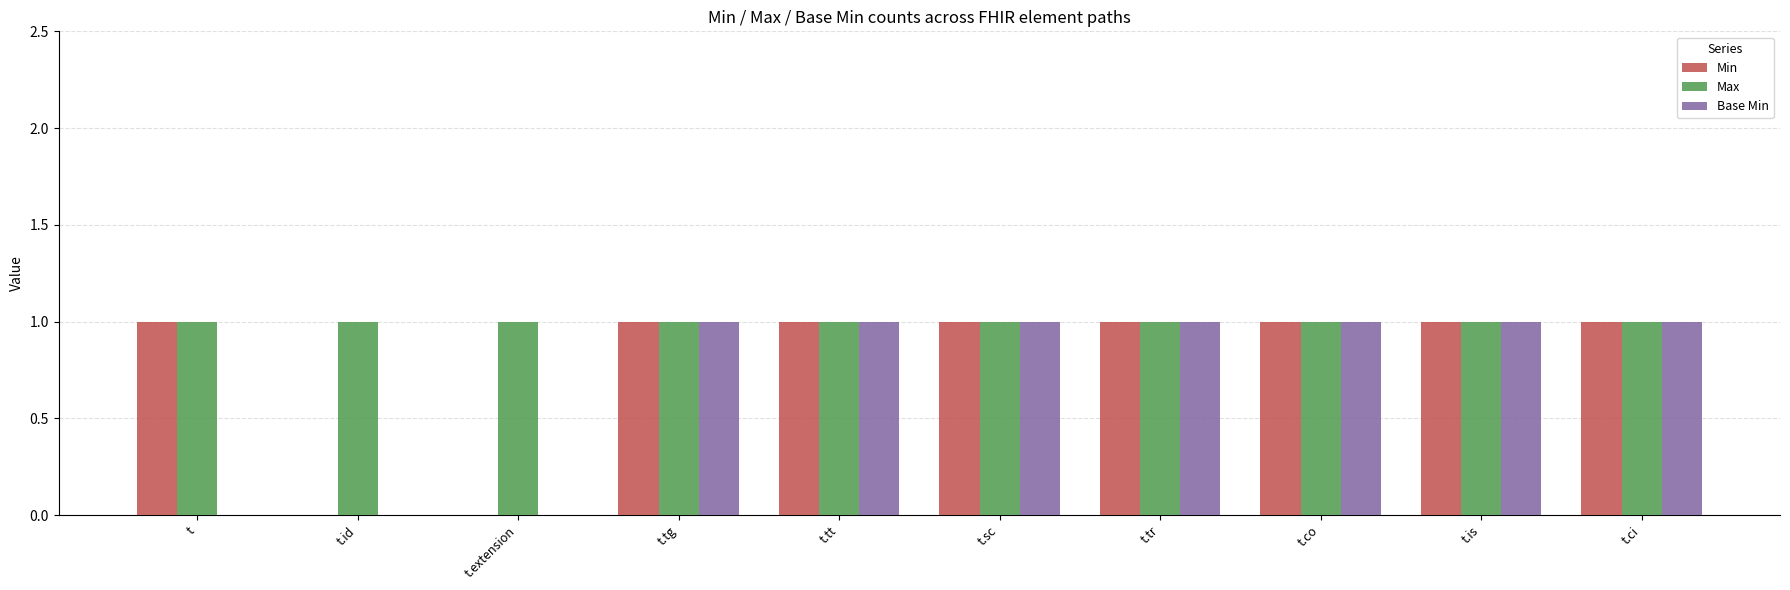

True or false: Max has a value of 0 at t.is.

False